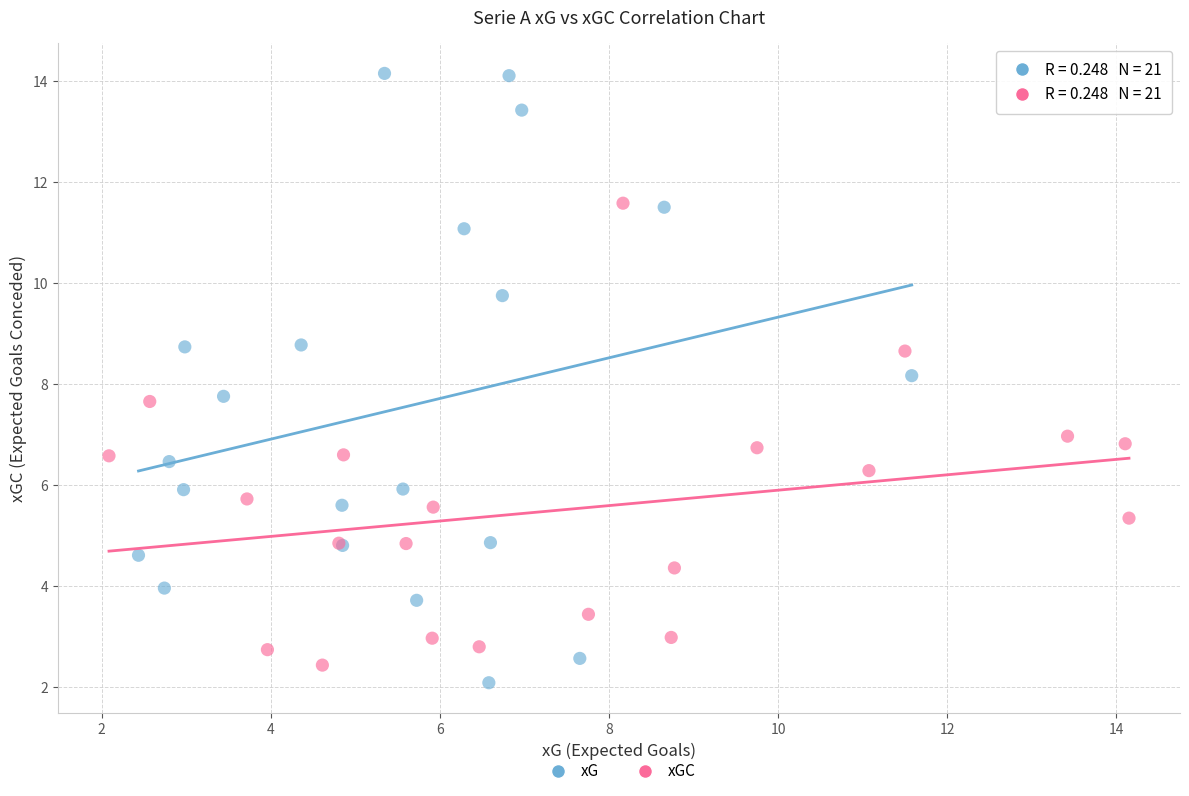

What are all the series names shown in the legend?

xG, xGC